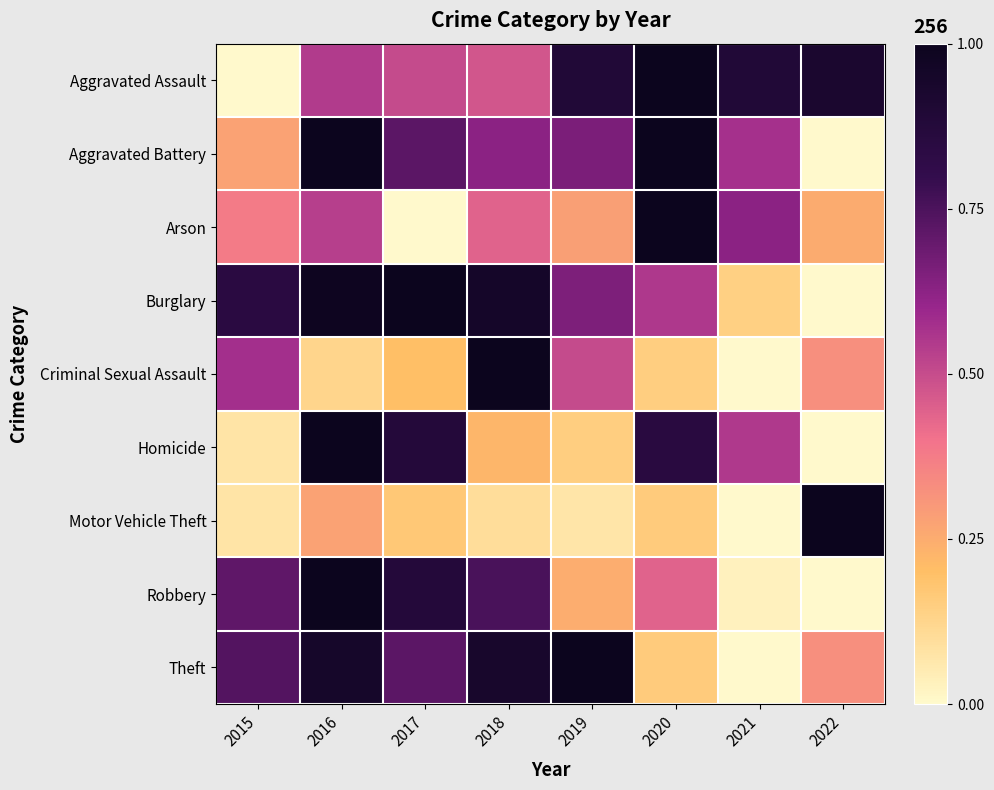

What is the total value across all series at 2018?

5.5